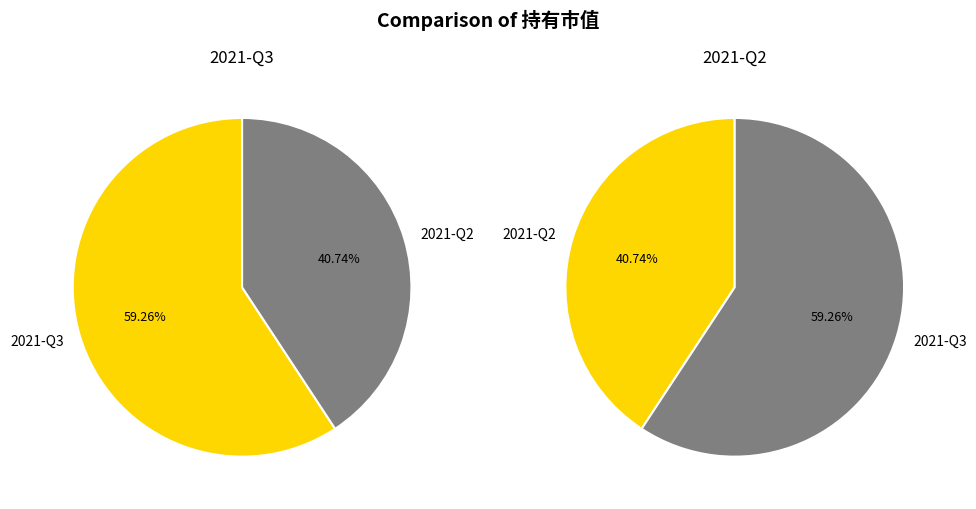

Combined, do 2021-Q3 and 2021-Q2 account for over 50%?

Yes